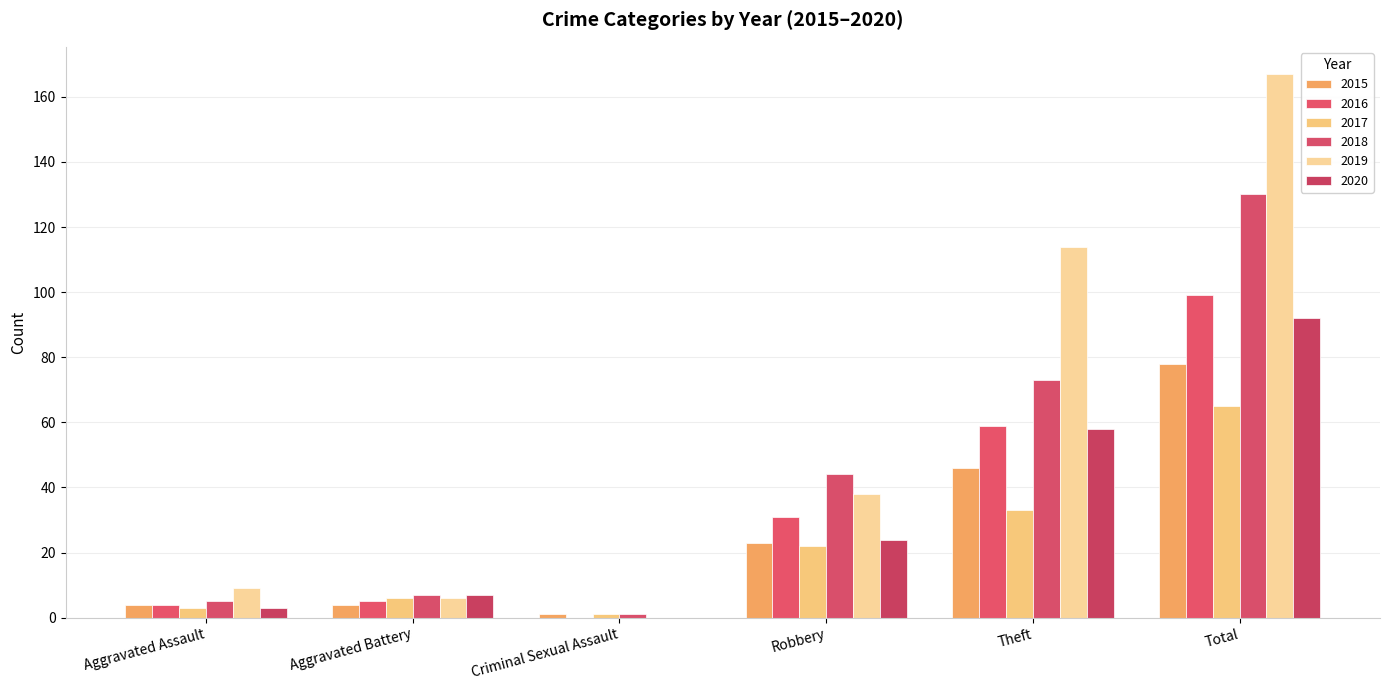

At which category is the sum across all series the highest?

Total